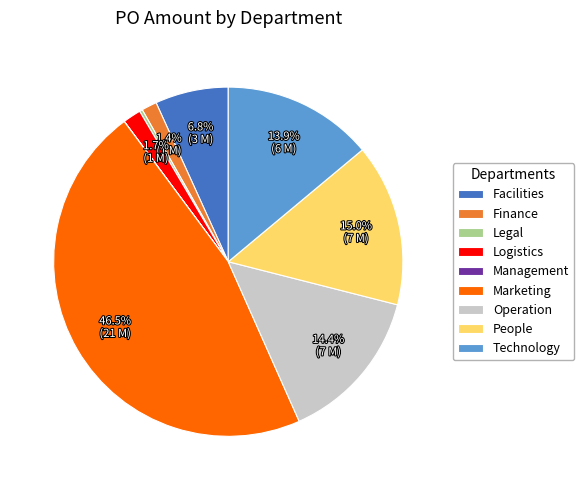

Do Facilities and Logistics together represent more than half of the pie?

No